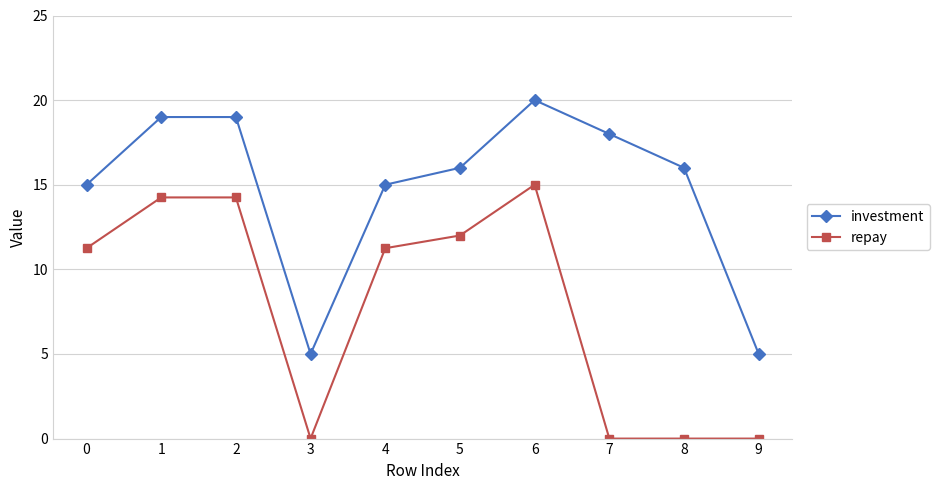

Does the chart have visible grid lines?

Yes